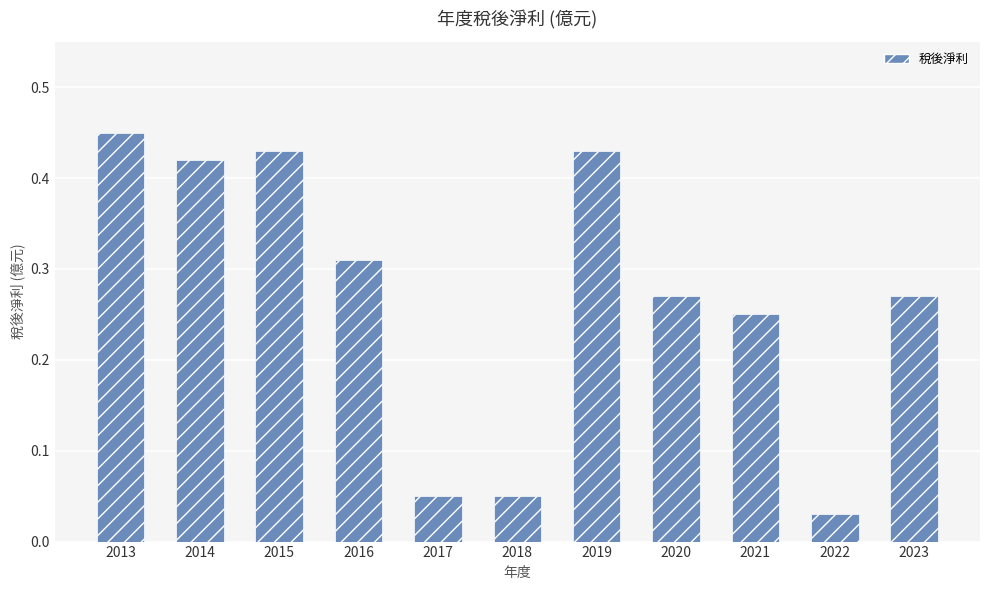

Is it true that the value at 2013 is 0.6?

False